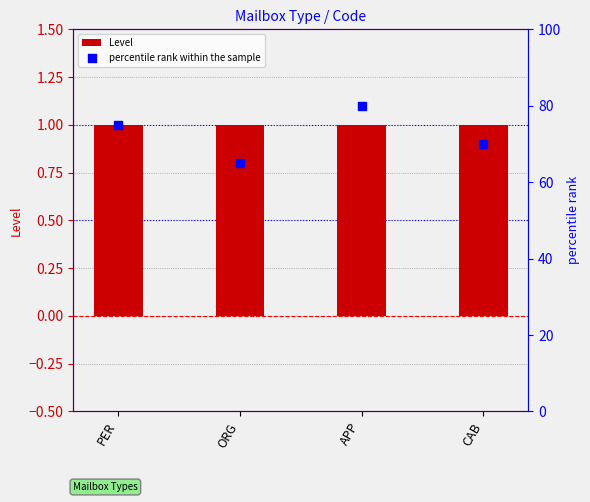

What is the total value across all series at PER?

76